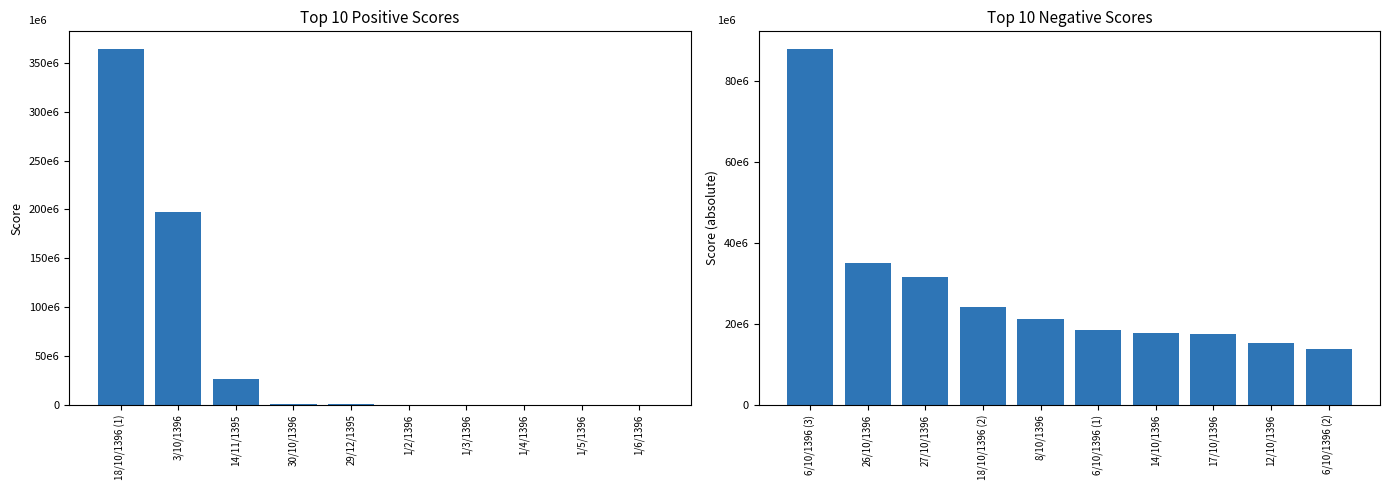

Rank the series by their maximum value, from lowest to highest.

امتیاز (منفی), امتیاز (مثبت)